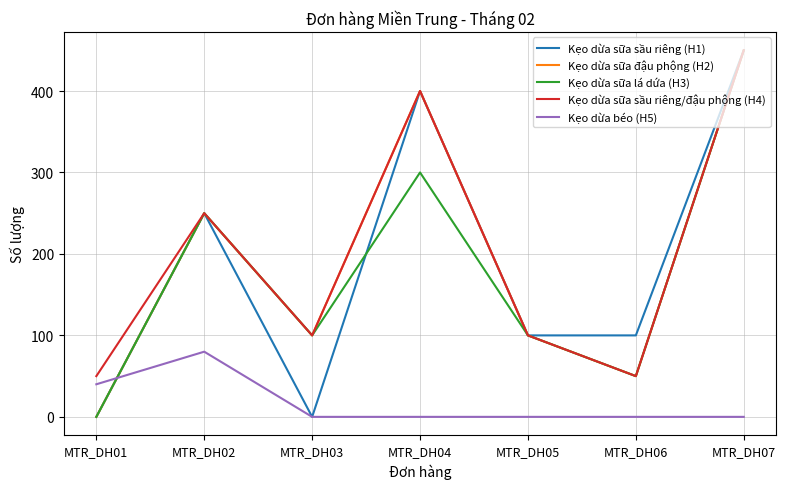

Does the chart have visible grid lines?

Yes